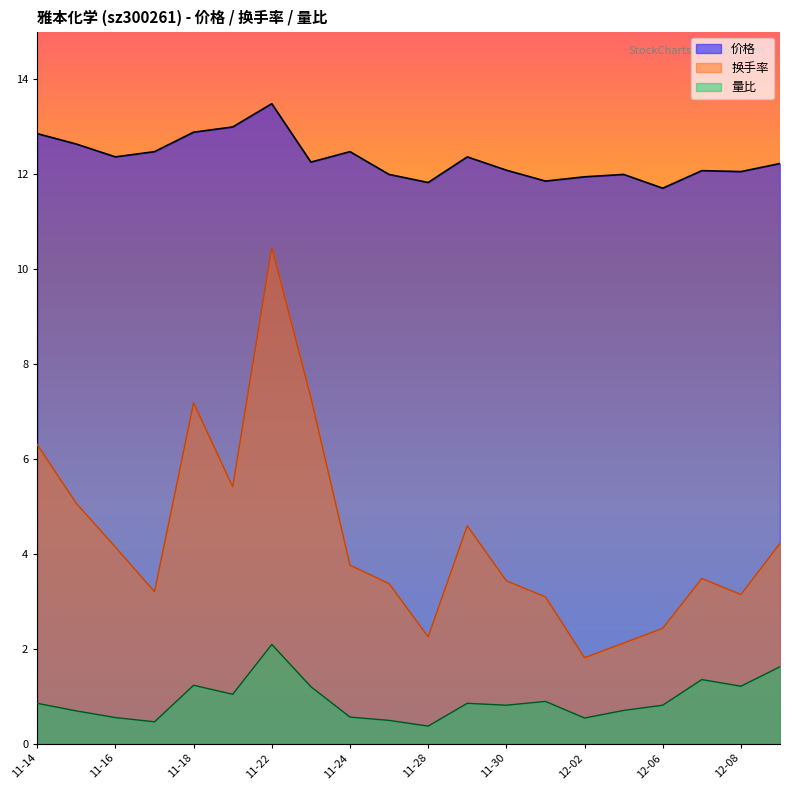

The 量比 series shows 0.6 at 11-24. True or false?

True